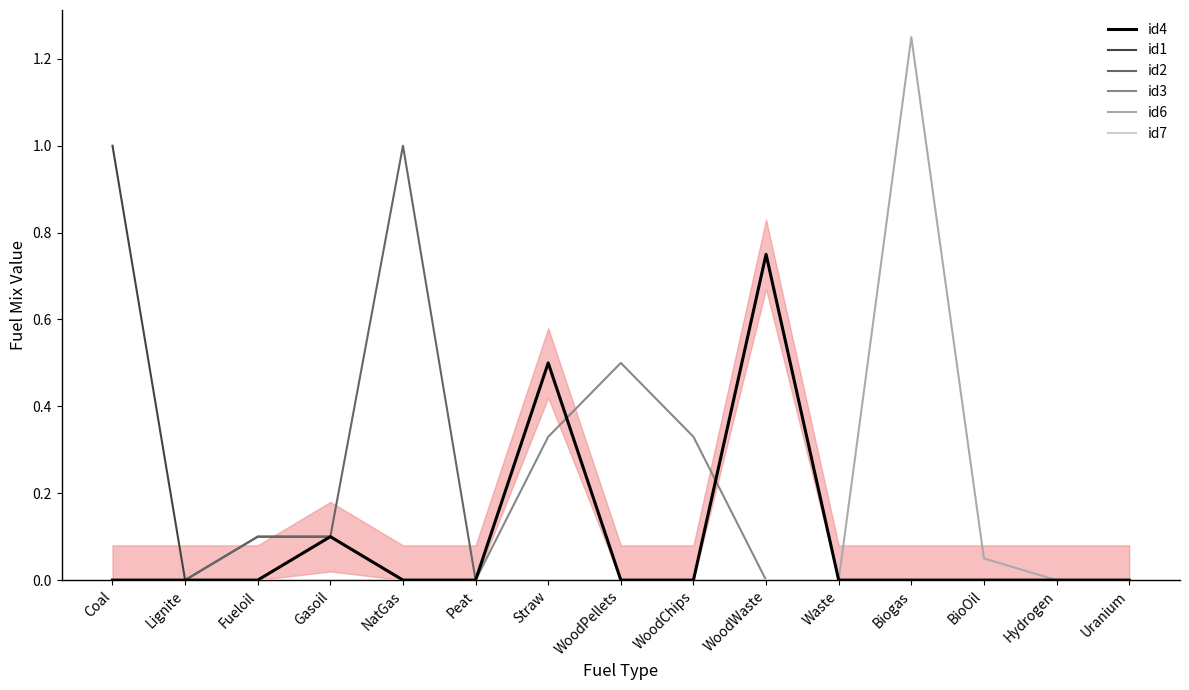

At which category is the sum across all series the highest?

Biogas